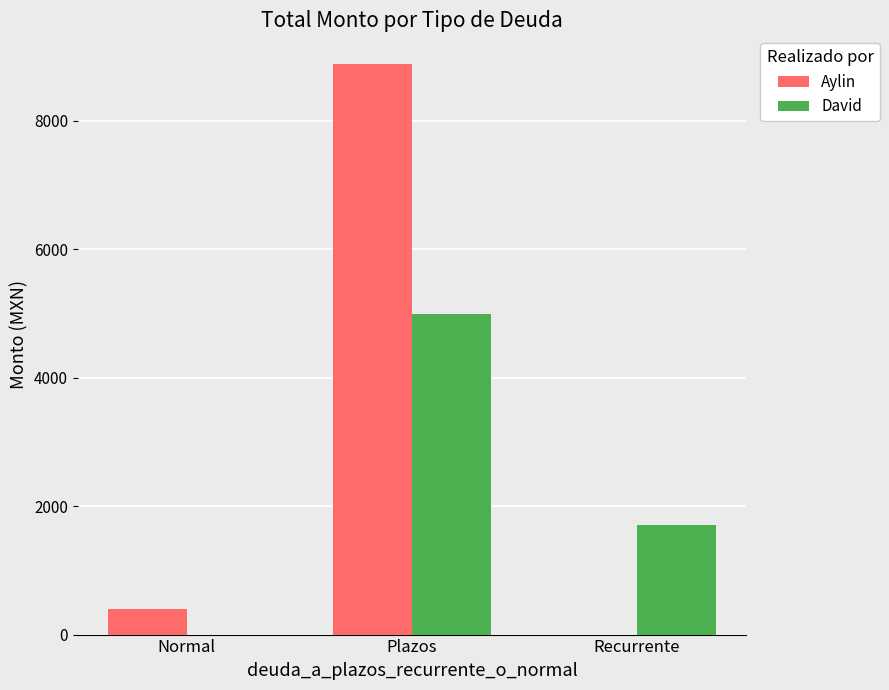

At which label is David closest to 2500?

Recurrente